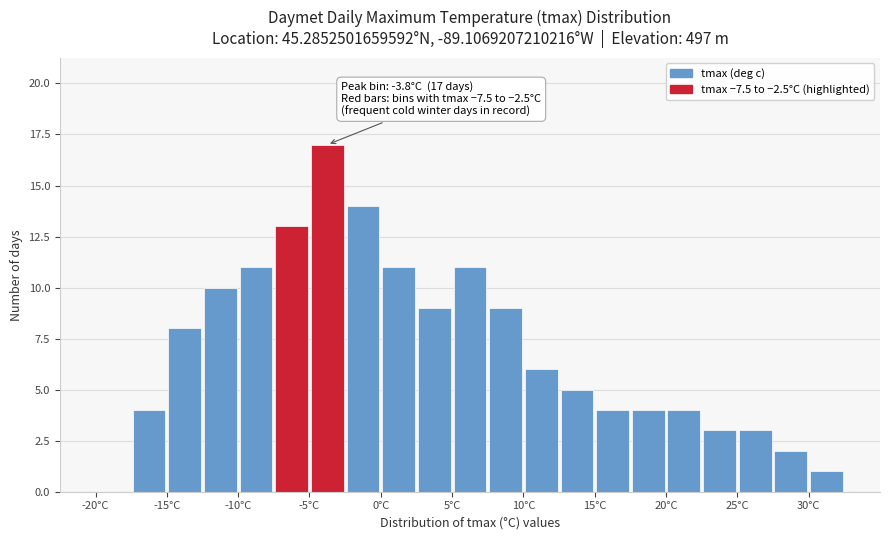

Which range on the x-axis has the tallest bar?

-5.0 to -2.5